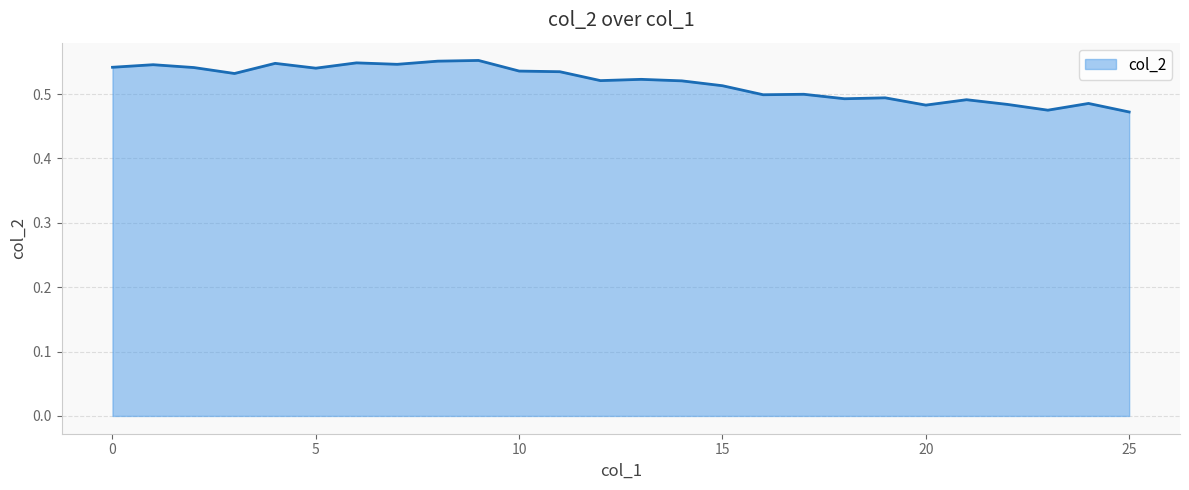

At which label is the value closest to 0?

25